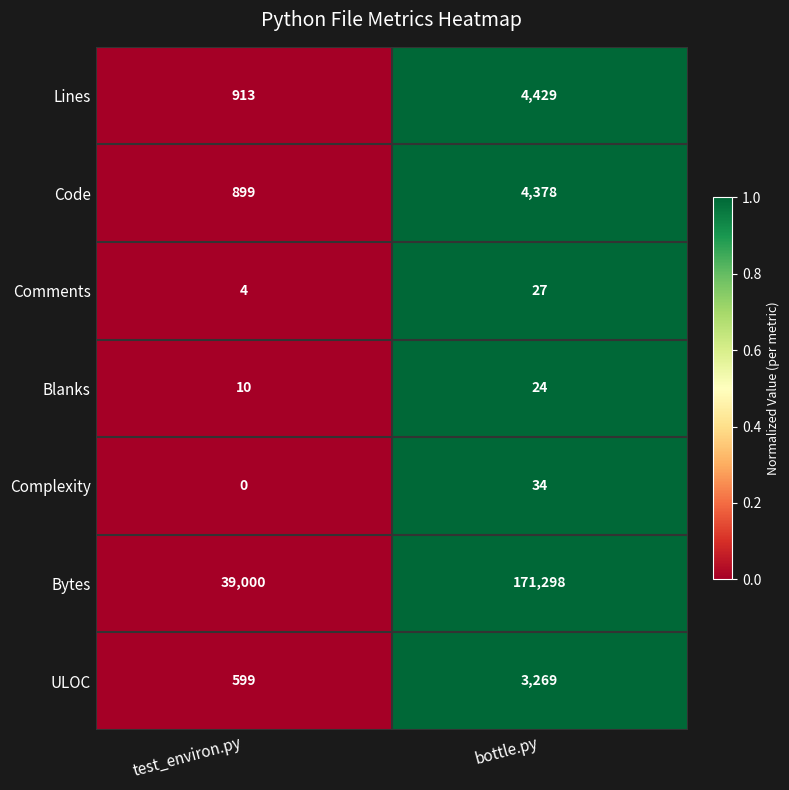

The value of Lines at test_environ.py is 913. True or false?

True